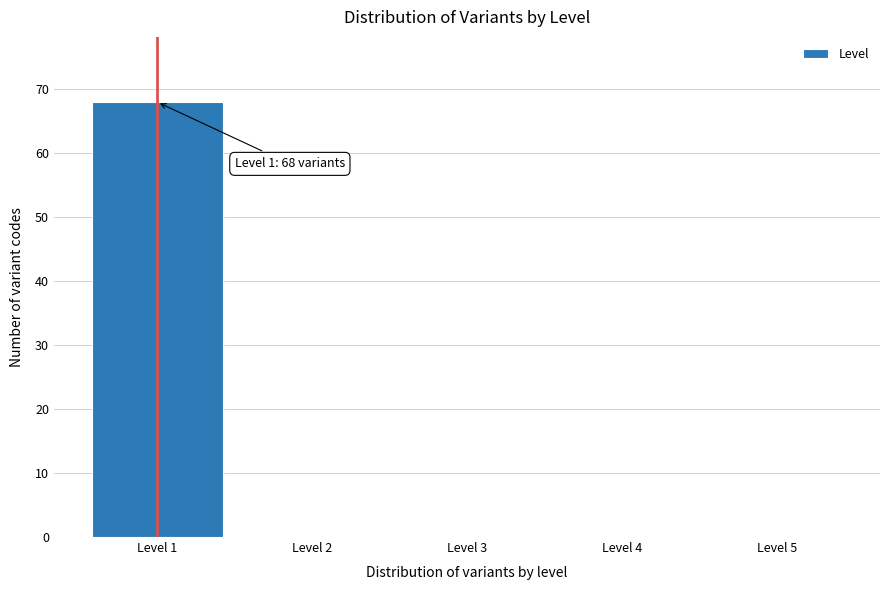

Over which range of the x-axis is the bar tallest?

0.5 to 1.5